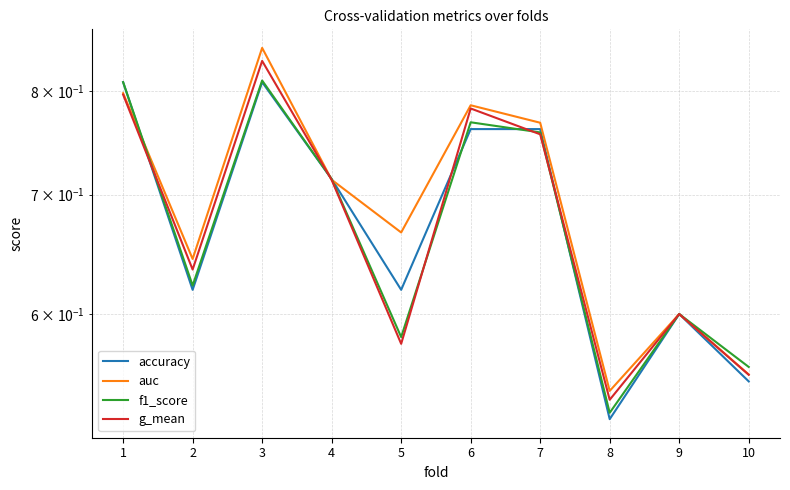

Between 1 and 2, which series saw the biggest shift?

accuracy